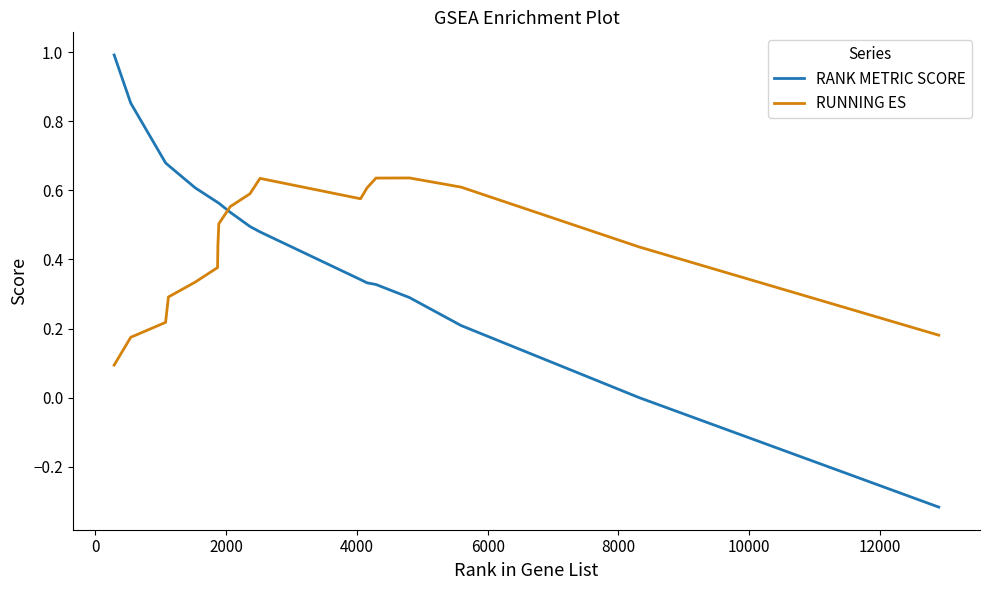

What are all the series names shown in the legend?

RANK METRIC SCORE, RUNNING ES